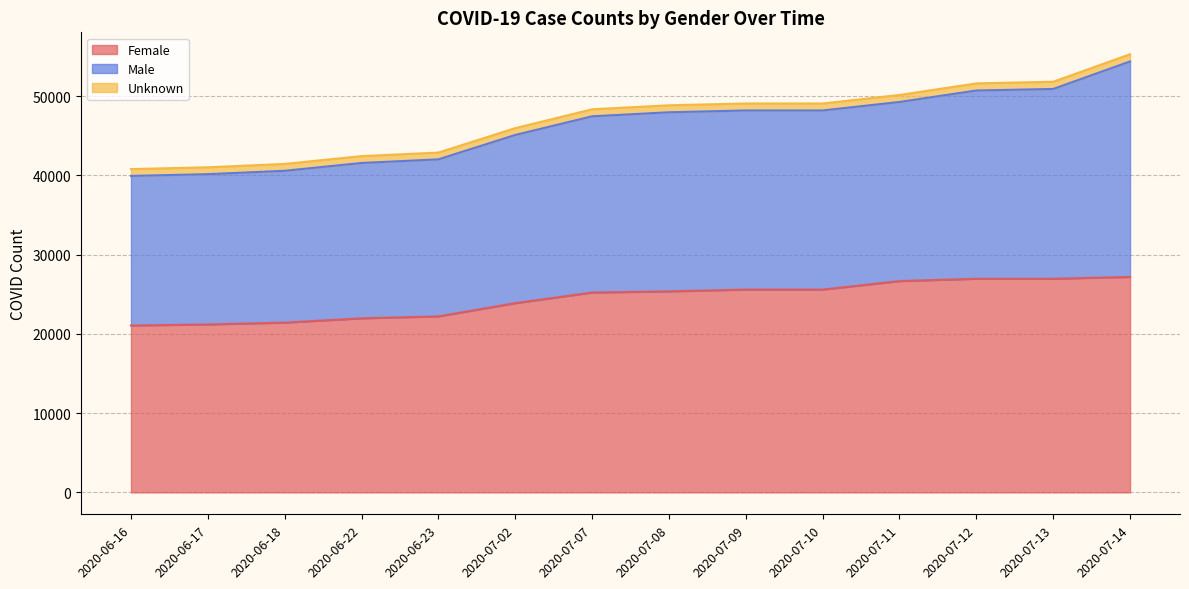

Which series has the widest spread of values?

Male